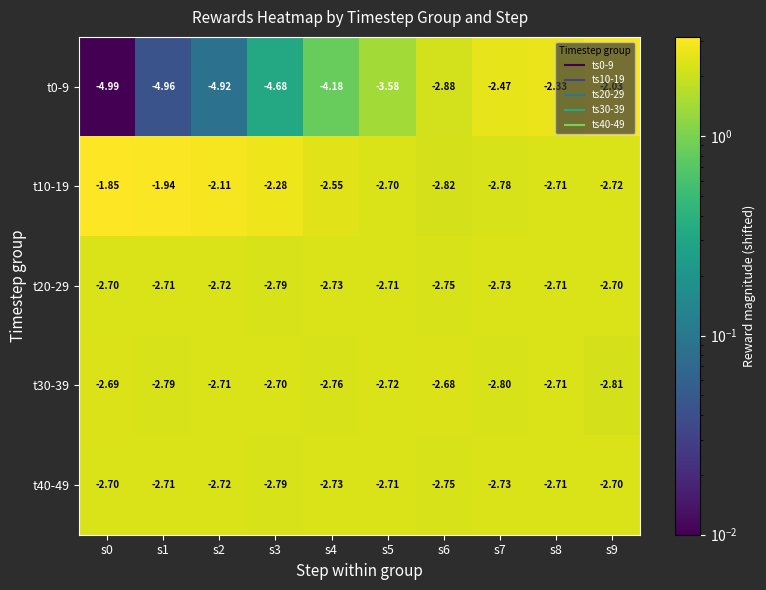

Is the value of t20-29 at s3 greater than the value of t10-19 at s2?

No